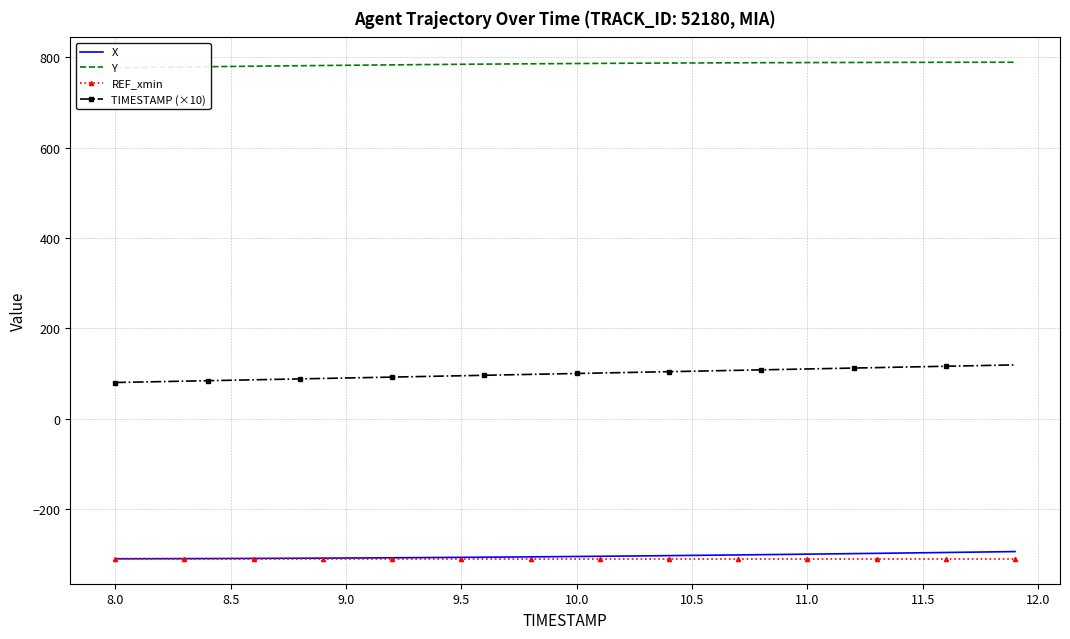

What is the maximum value for REF_xmin?

-310.6